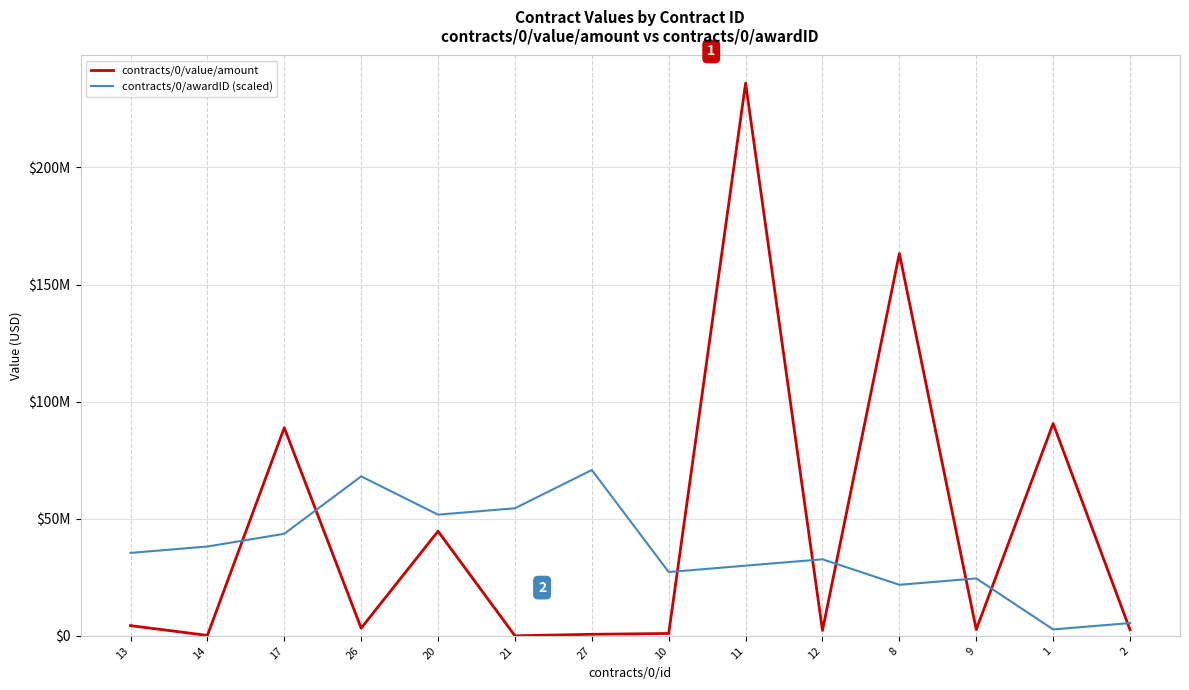

At which category does contracts/0/value/amount reach its first local peak?

17